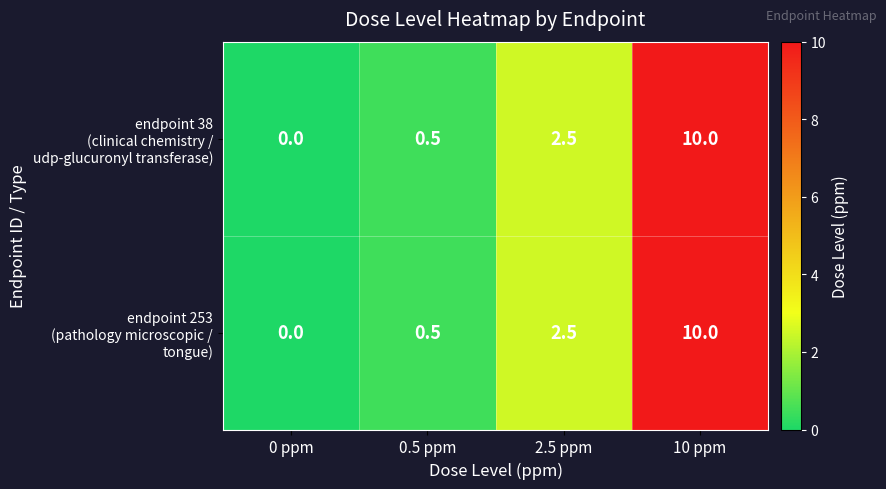

At which category is the sum across all series the highest?

10 ppm